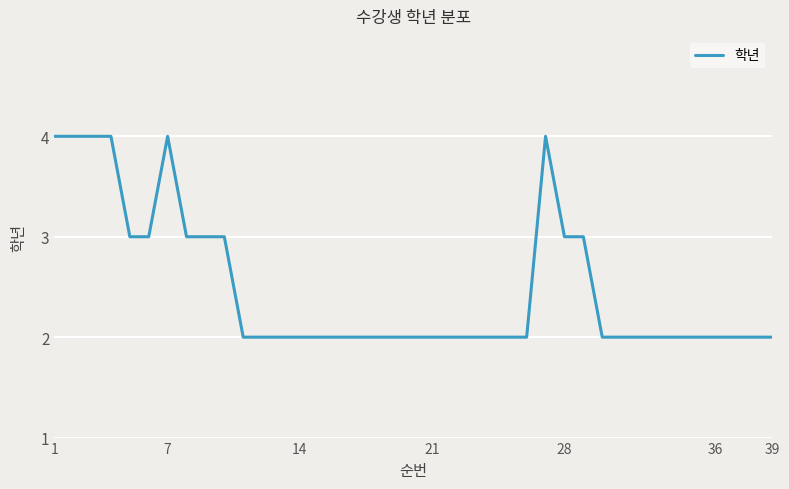

What is the greatest value displayed?

4